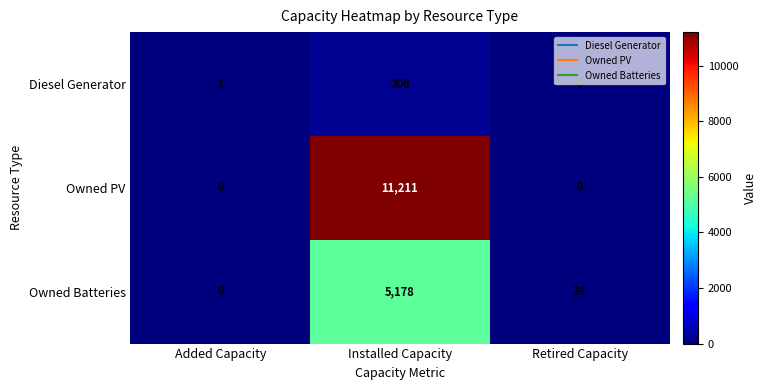

What is the sum of all Owned Batteries values?

5202